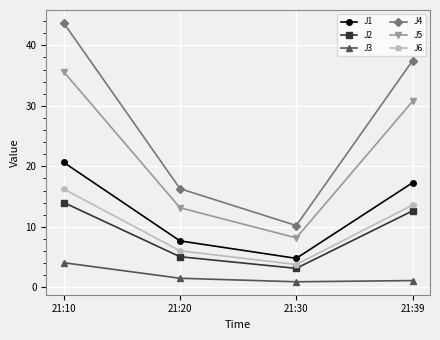

How many categories are shown in the chart?

4